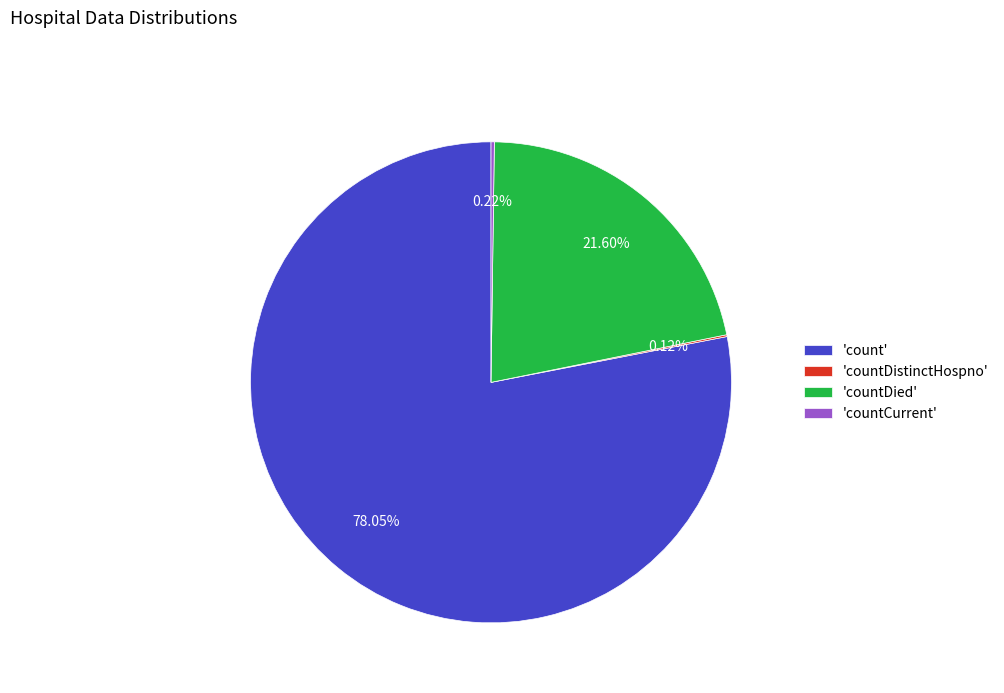

Does any single category account for the majority?

Yes